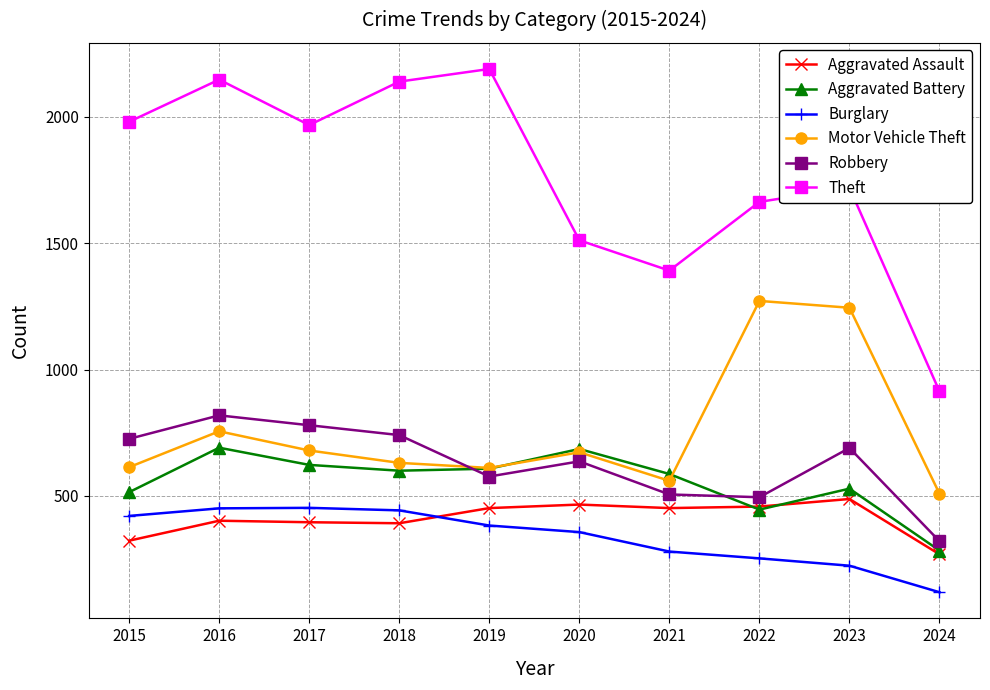

Which category has the lowest value in the Aggravated Battery series?

2024